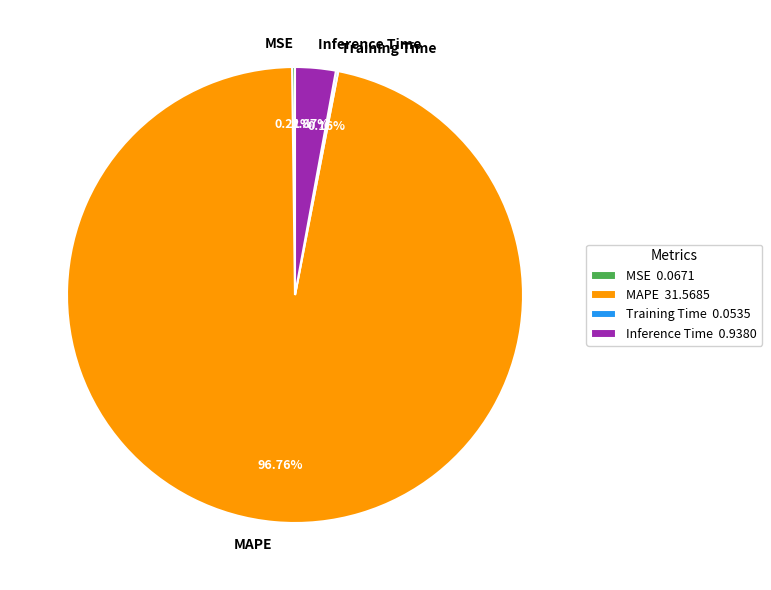

The MAPE slice represents 97% of the pie. True or false?

True